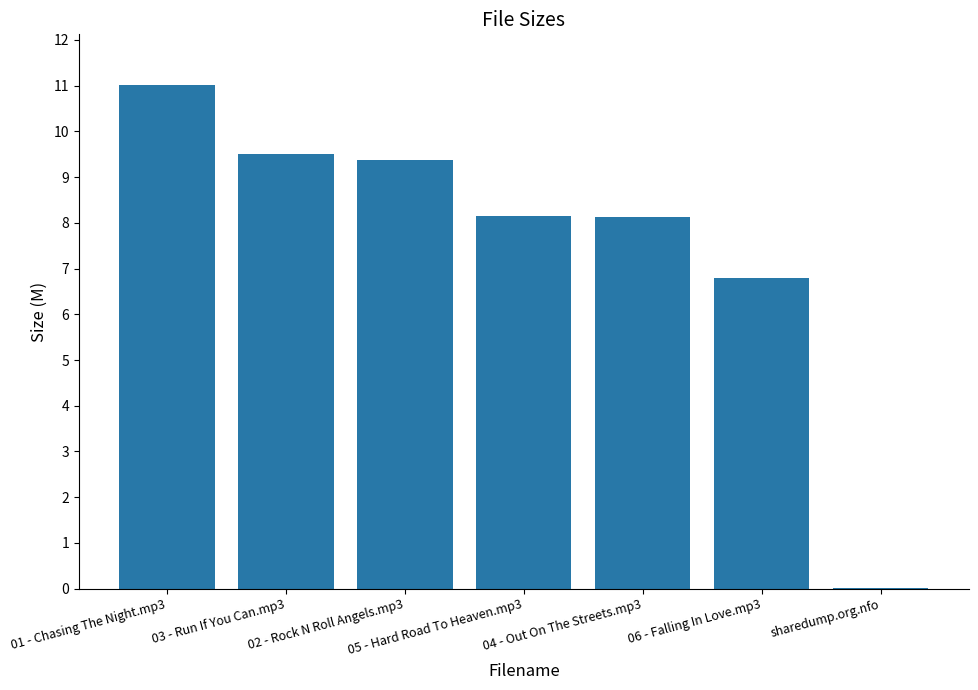

Between 06 - Falling In Love.mp3 and sharedump.org.nfo, which is larger?

06 - Falling In Love.mp3